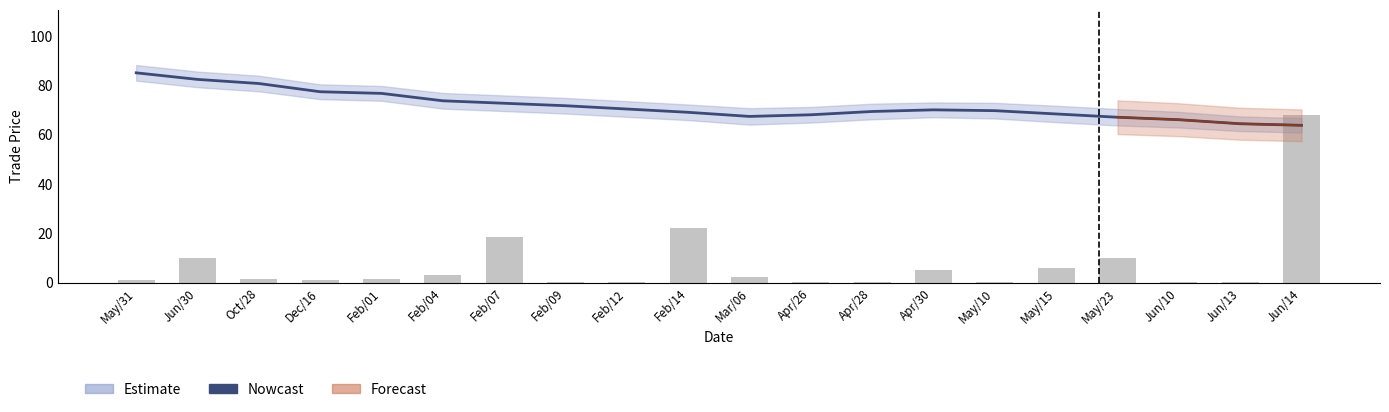

What is the total value across all series at Feb/01?

78.1